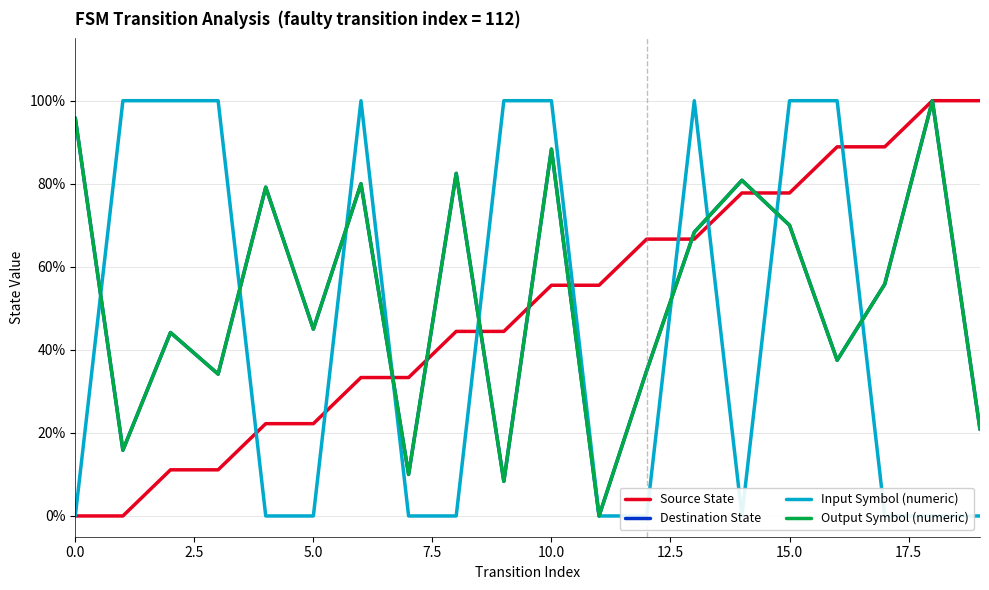

Rank the series at 9 from lowest to highest value.

Destination State, Output Symbol (numeric), Source State, Input Symbol (numeric)